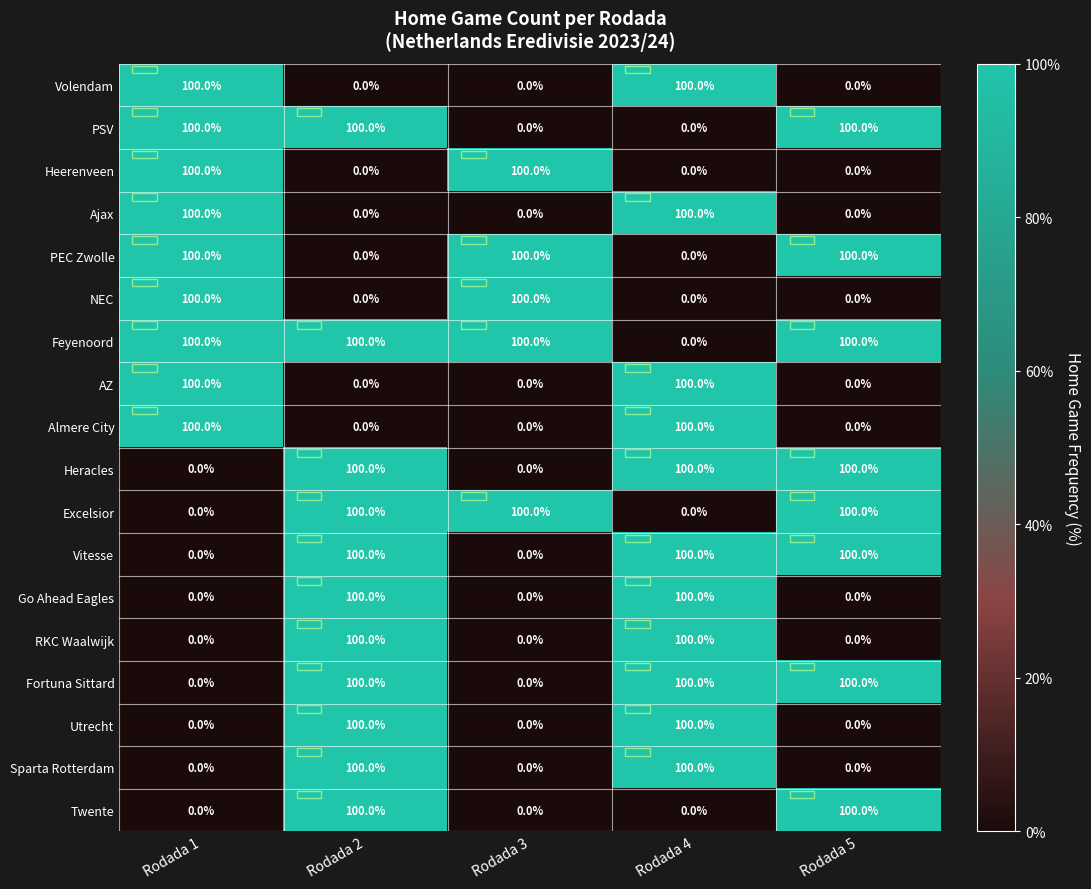

The value of PEC Zwolle at Rodada 2 is 0. True or false?

True